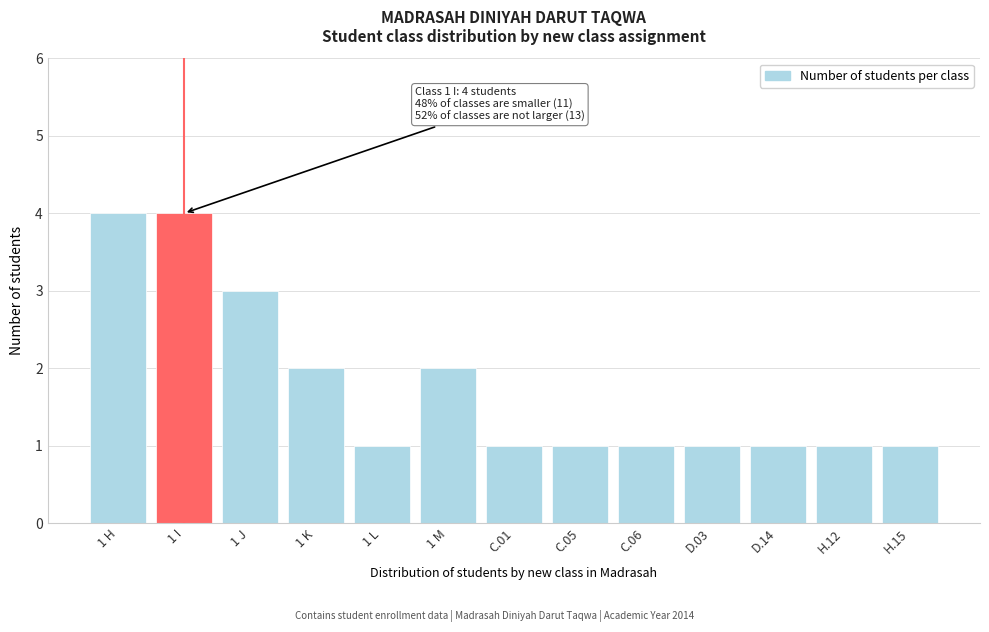

Reading right to left, list all the values displayed in this chart.

1	1	1	1	1	1	1	2	1	2	3	4	4